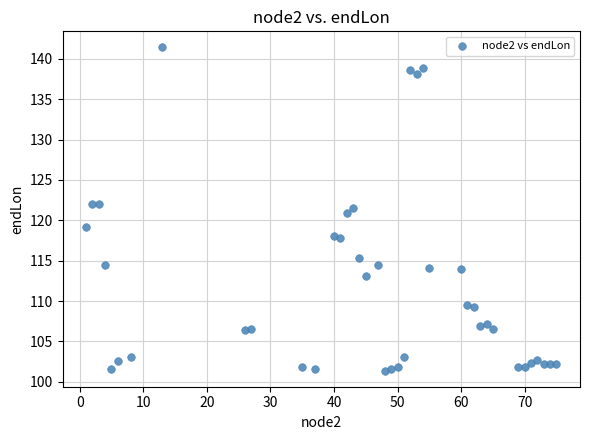

What is the range of Y values (max minus min)?

40.0